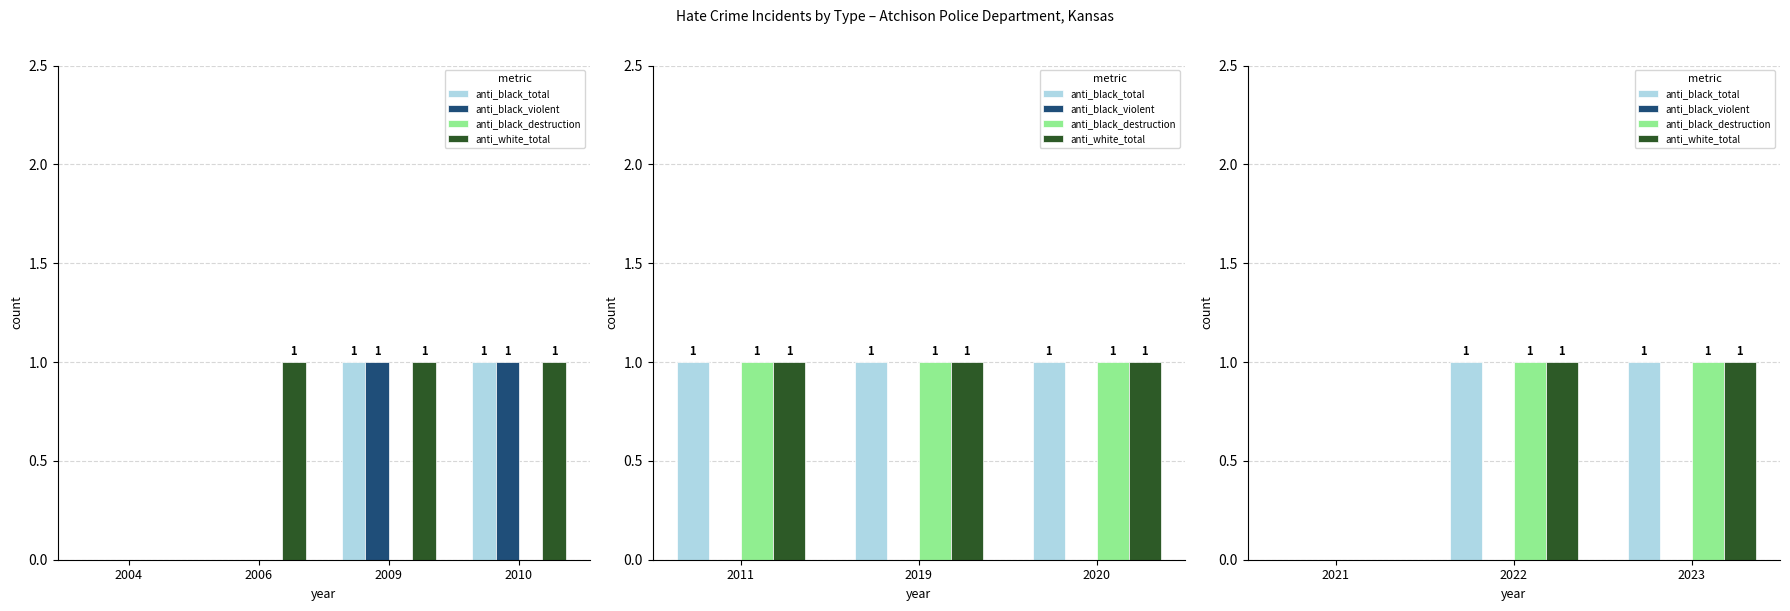

What is the greatest value displayed?

1